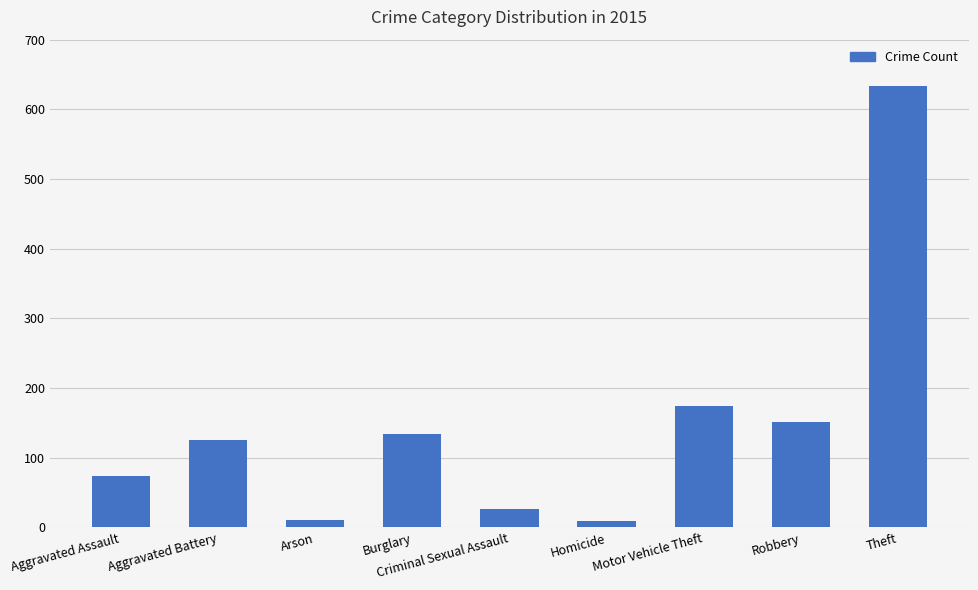

What is the change in value from Robbery to Theft?

+482